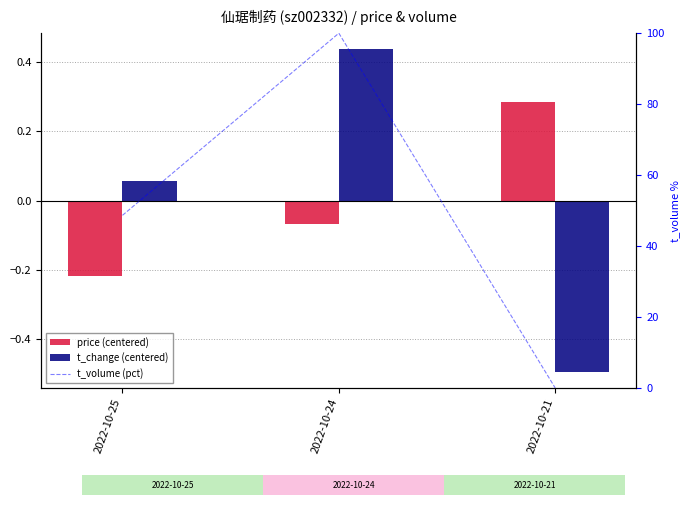

List the labels in order of t_volume (pct) value, smallest first.

2022-10-21, 2022-10-25, 2022-10-24